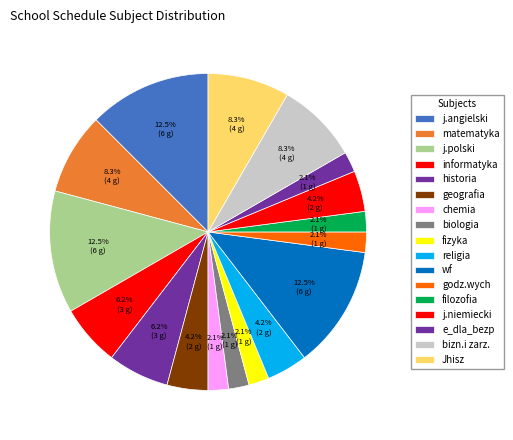

What percentage do filozofia and bizn.i zarz. together represent?

10.4%